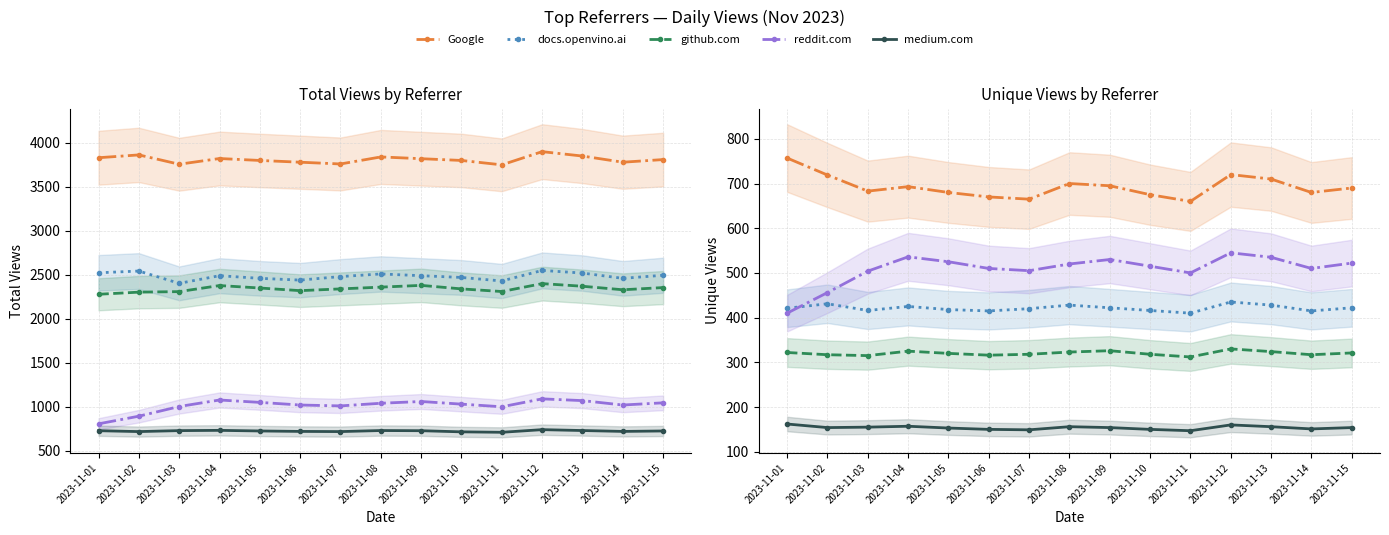

True or false: github.com and reddit.com cross at least once.

False